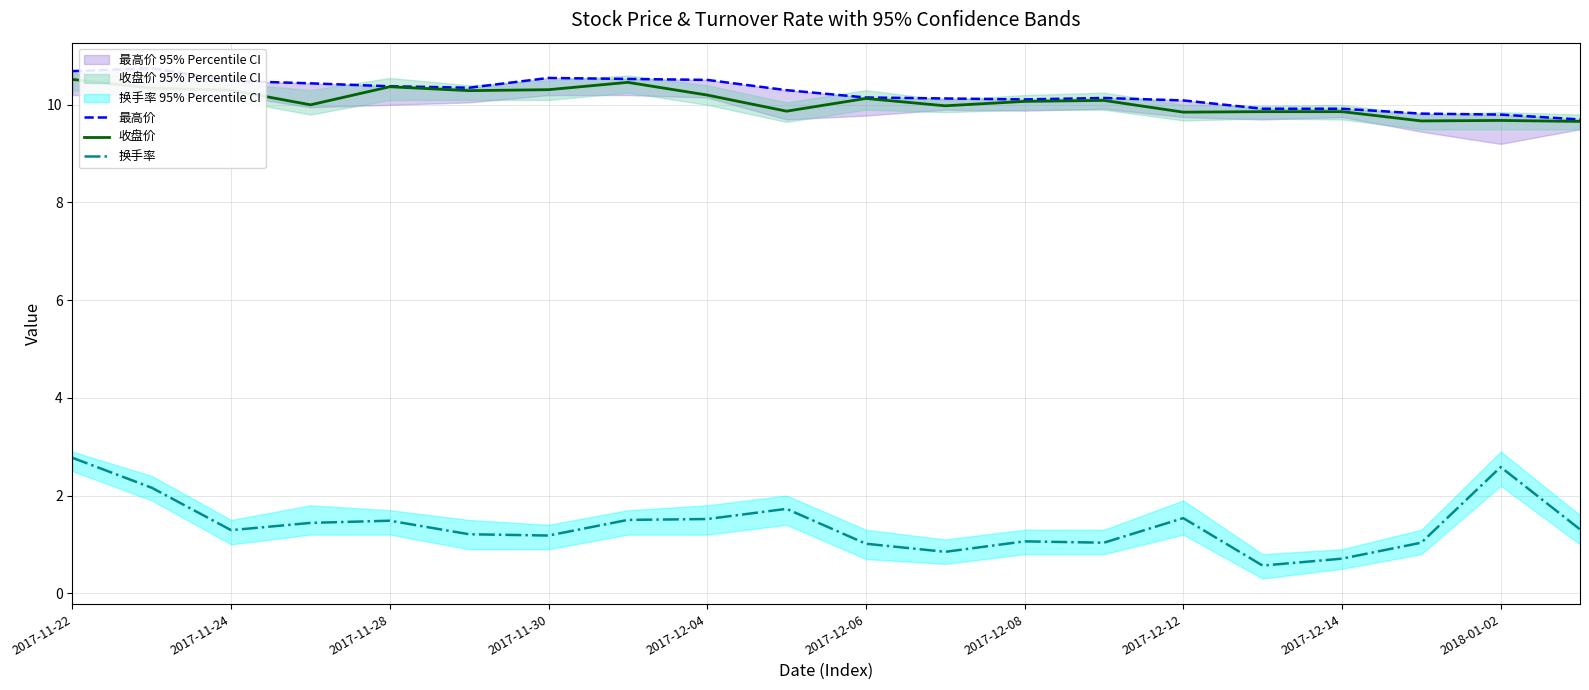

How many data points in 最高价 are above 10?

15